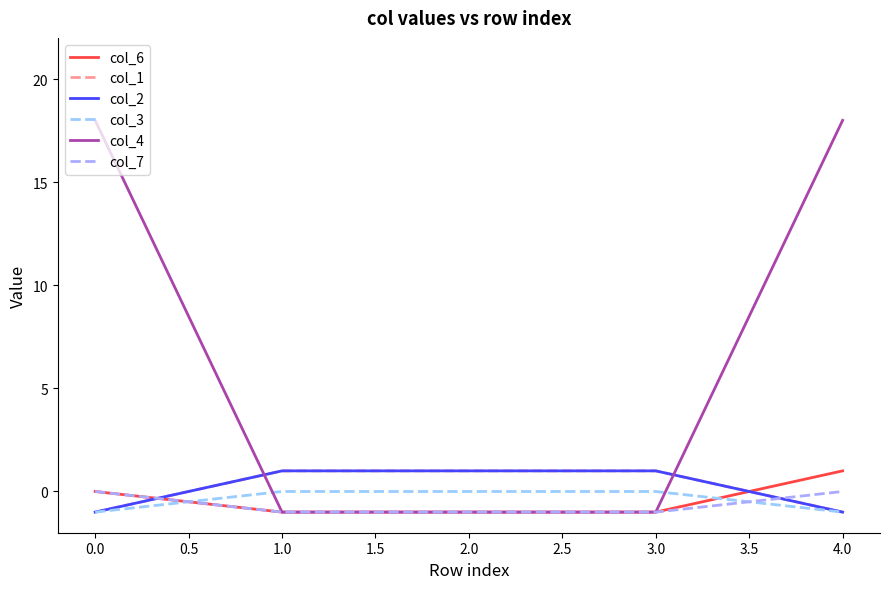

Does the chart display data point markers on the line(s)?

No